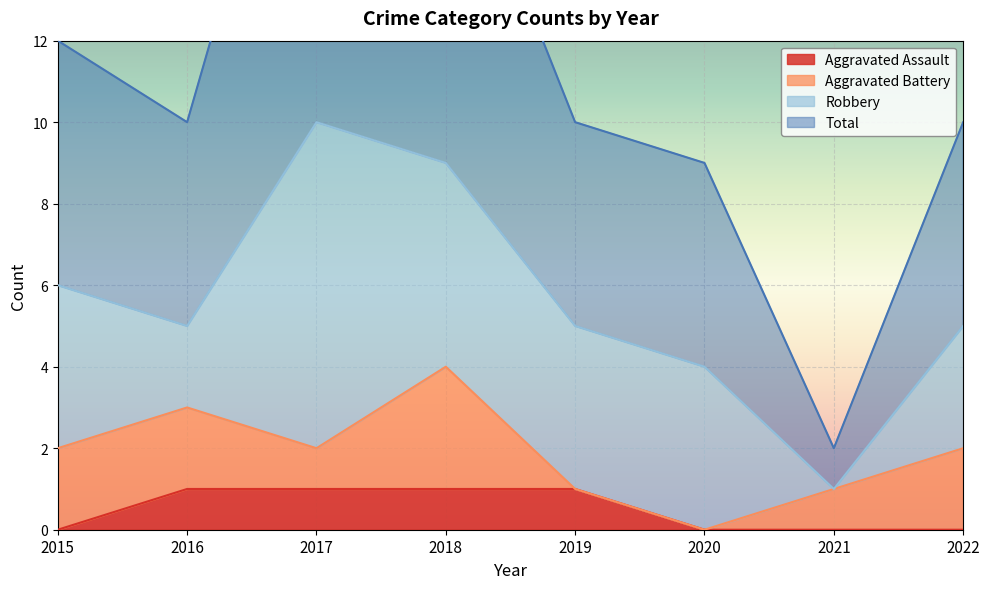

How many positive values does the Aggravated Assault series have?

4